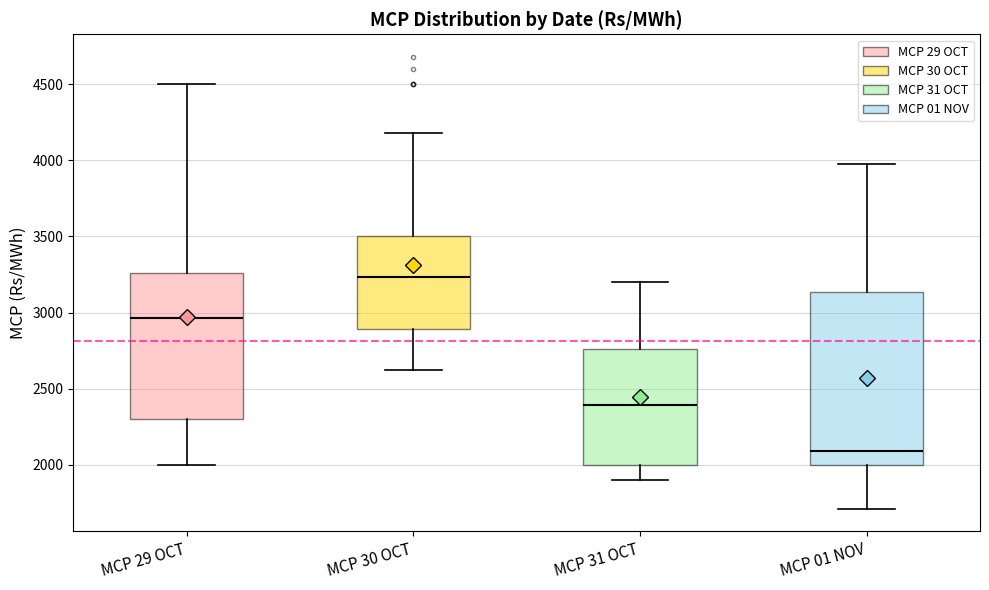

Where does the median line of the box for MCP 30 OCT sit on the y-axis? The values are not printed on the chart, so give them approximately, as read against the axis.

3250